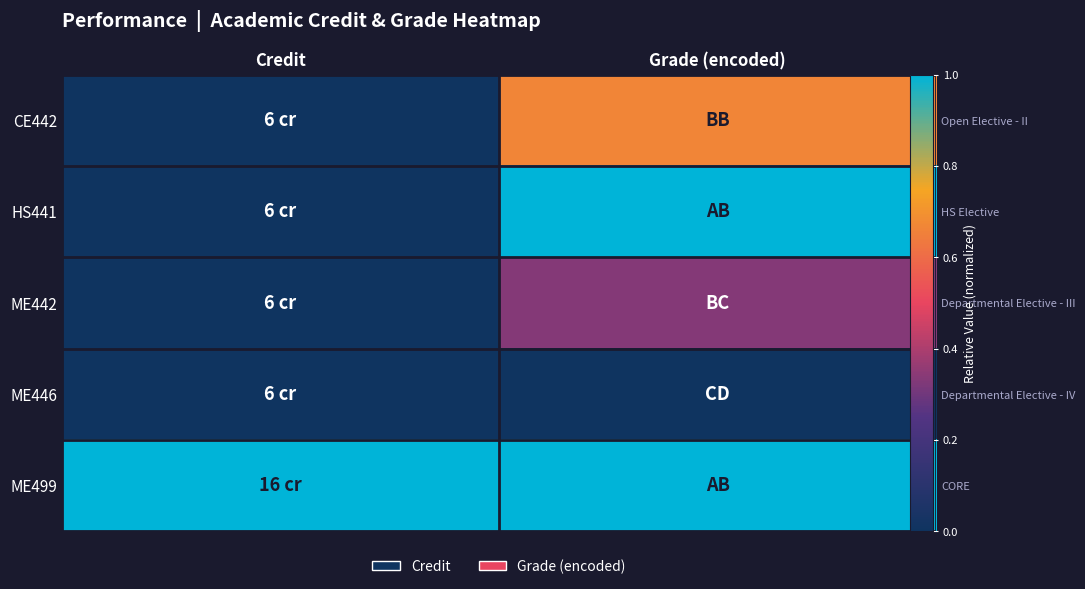

What is the difference between the CE442 values at Grade (encoded) and Credit?

0.7